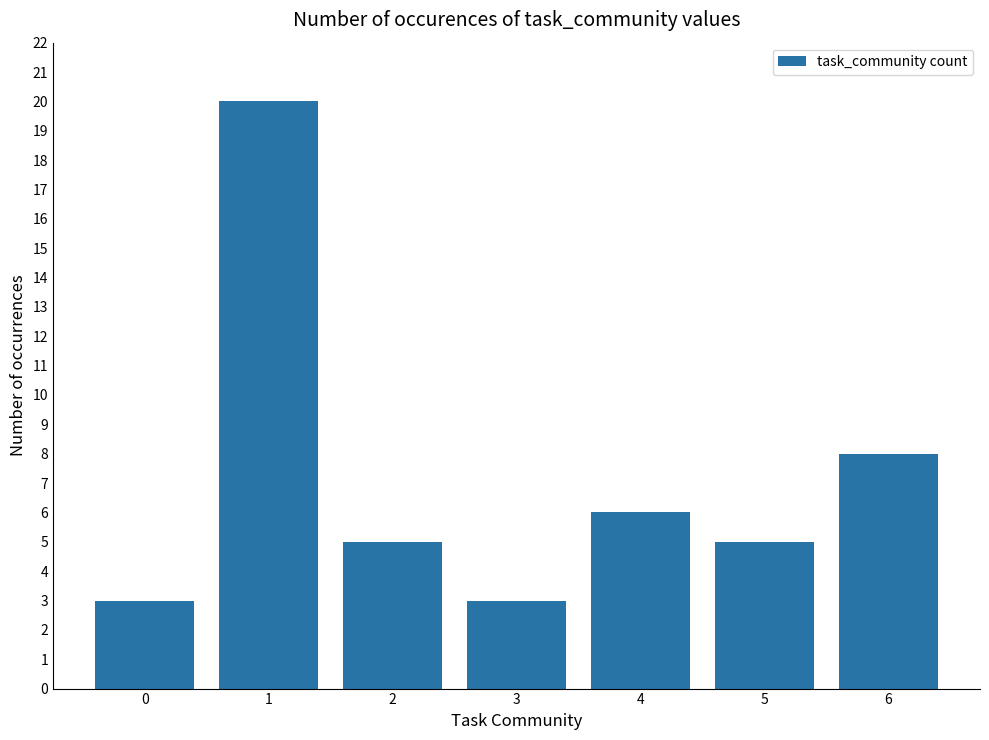

Are the bars grouped side by side (vs. stacked)?

No